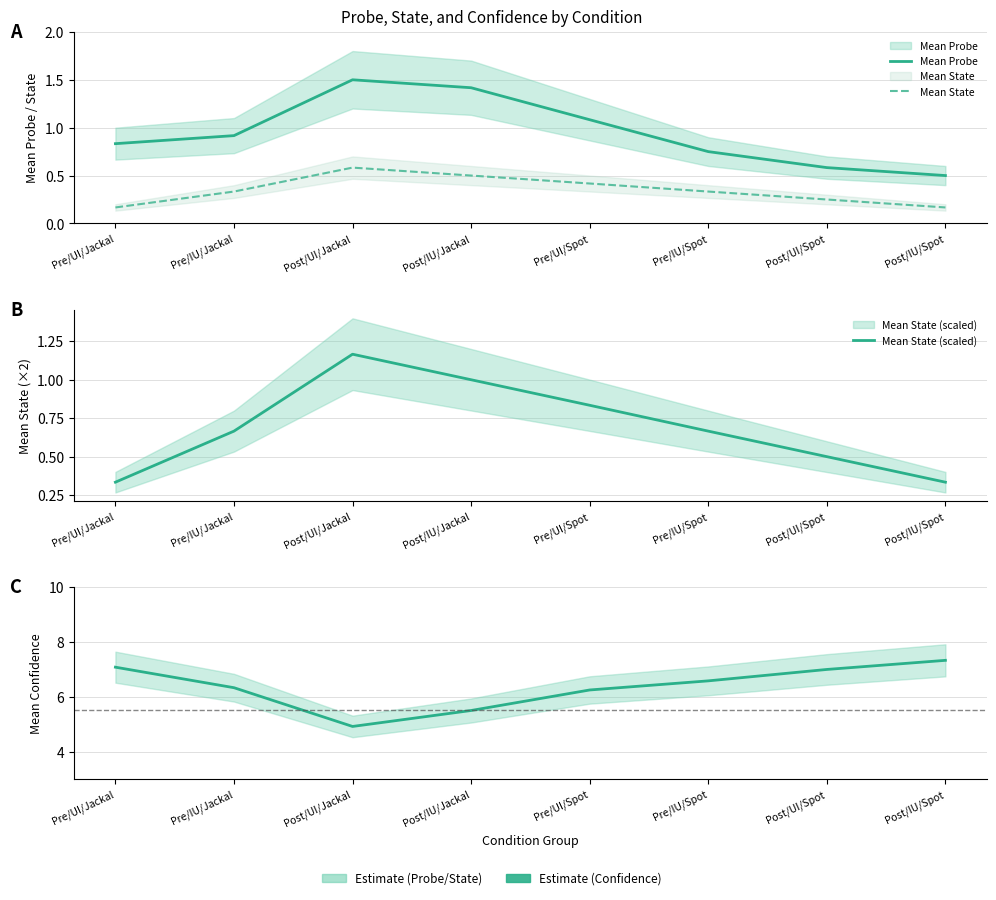

True or false: Mean Probe and Mean Confidence cross at least once.

False